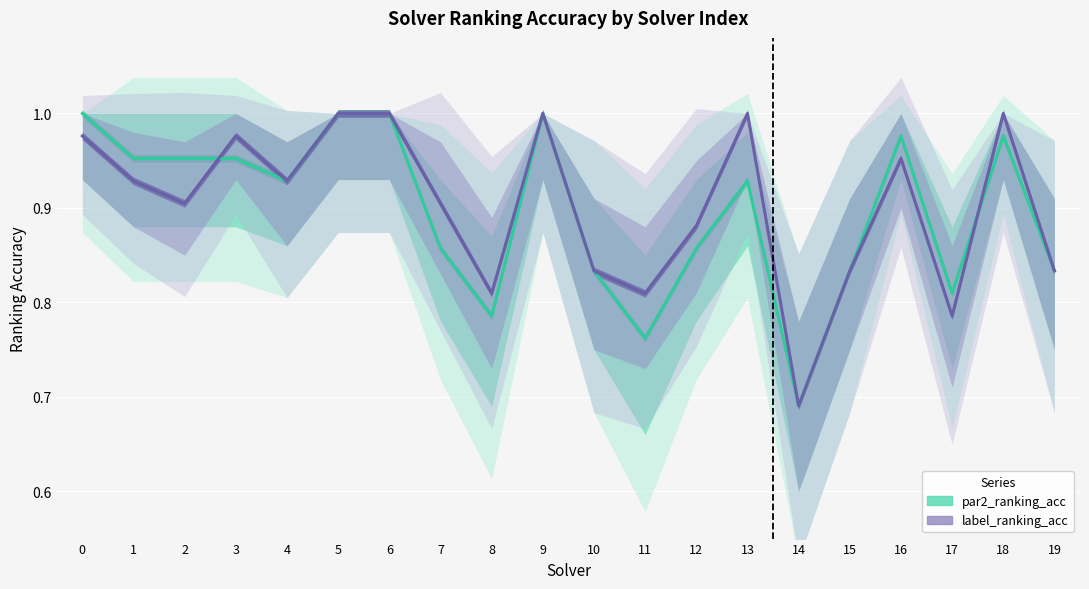

Count the number of data series in this chart.

2